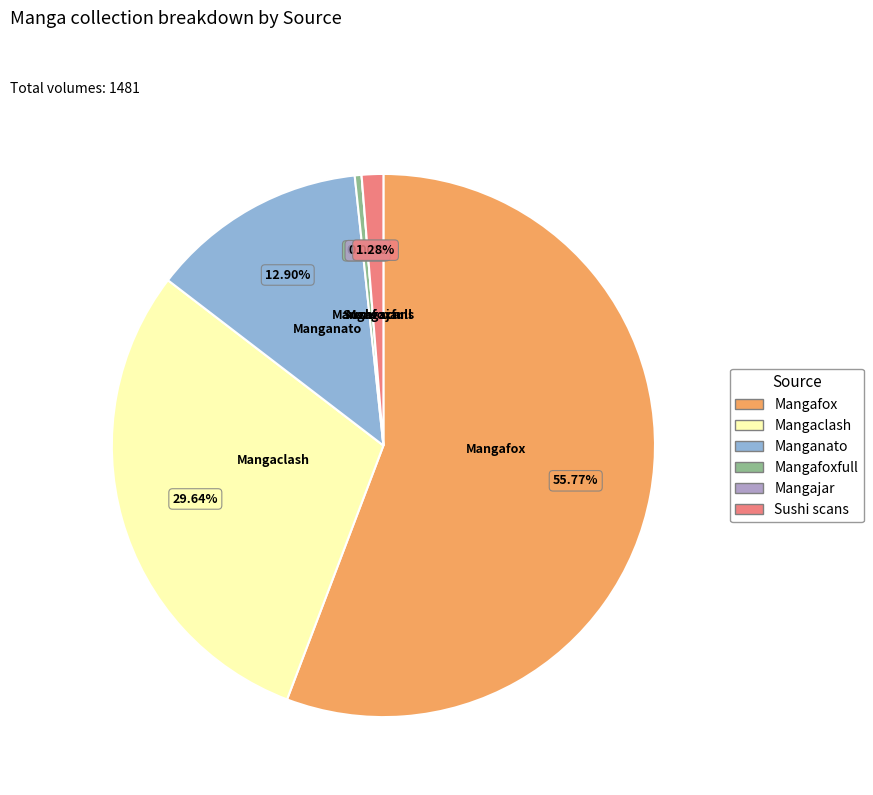

What is the majority slice?

Mangafox